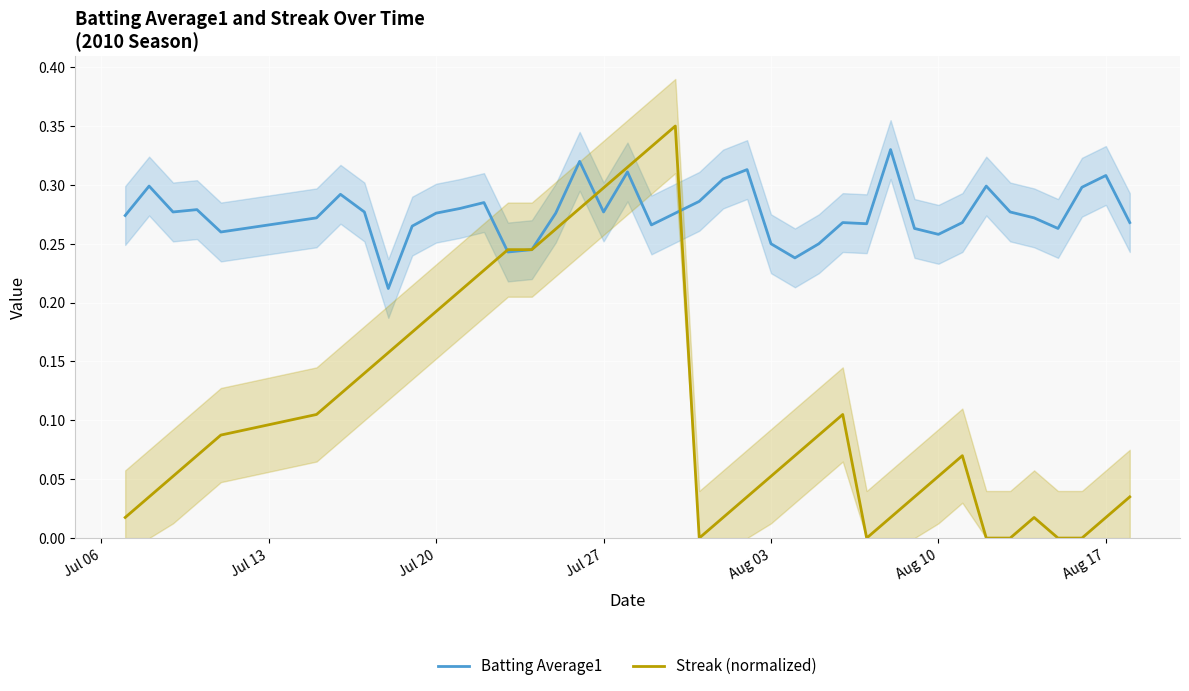

What is the highest value of the Batting Average1 series?

0.3